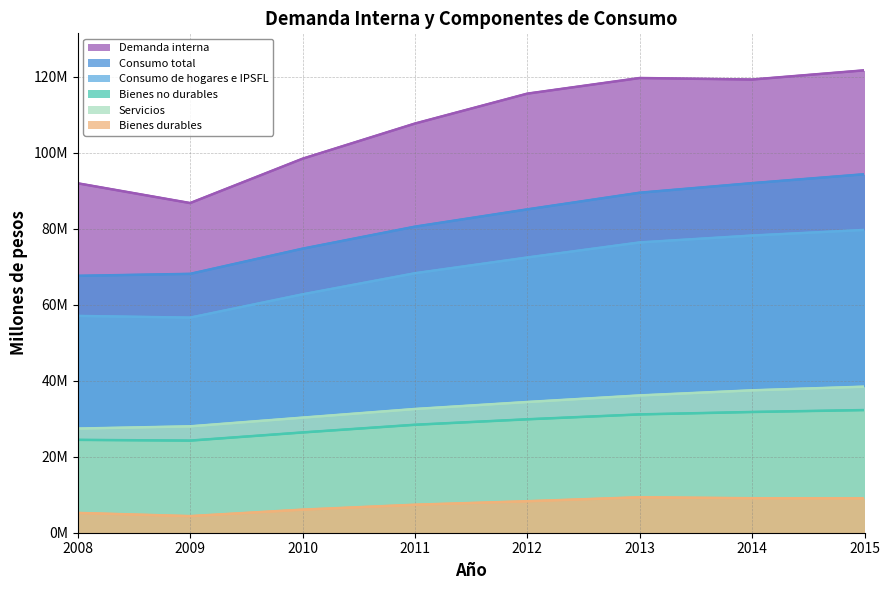

Where is the first local minimum for Demanda interna?

2009